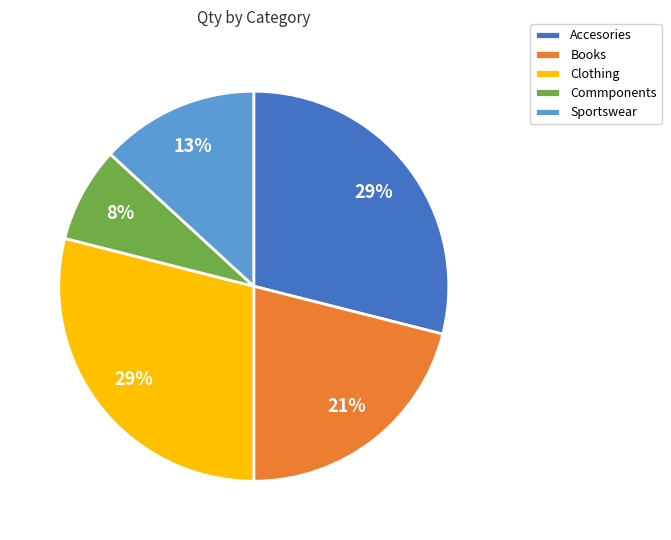

Does Commponents represent more than half of the total?

No